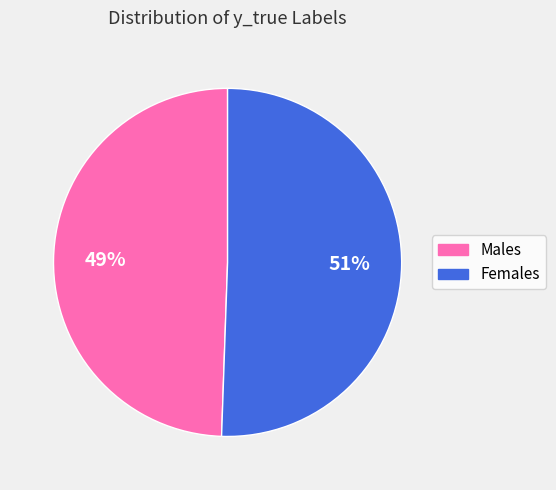

Is there any slice that represents more than half of the pie?

Yes